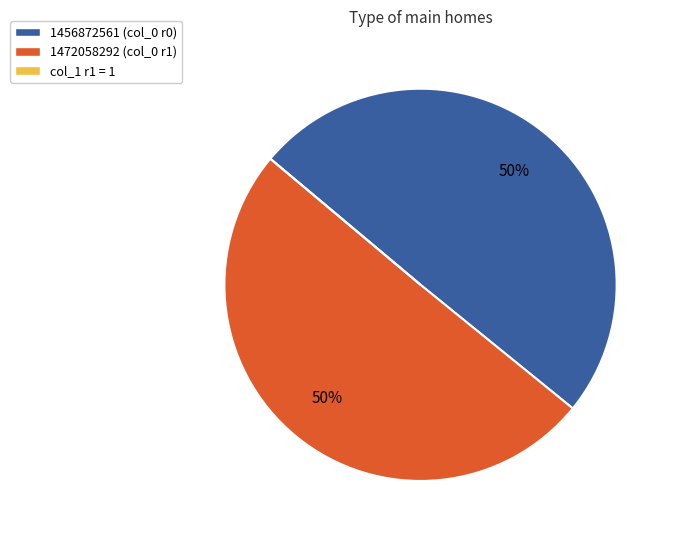

To the nearest percent, what is the average slice percentage?

33%